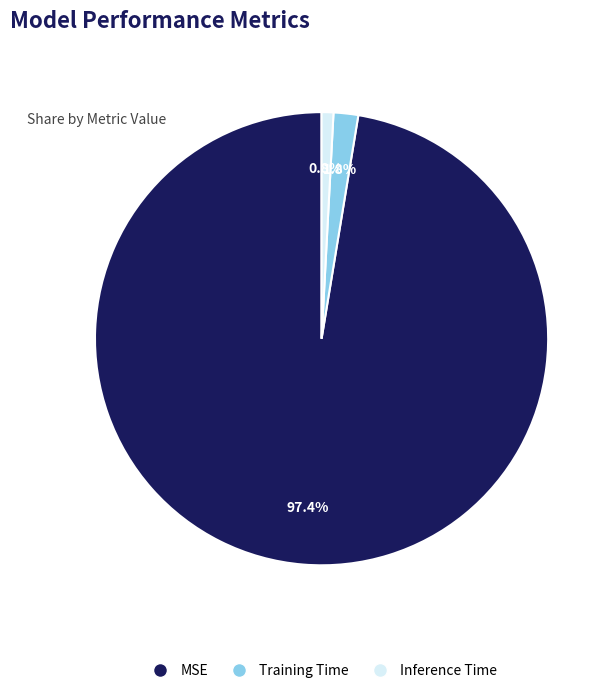

Does MSE represent more than half of the total?

Yes